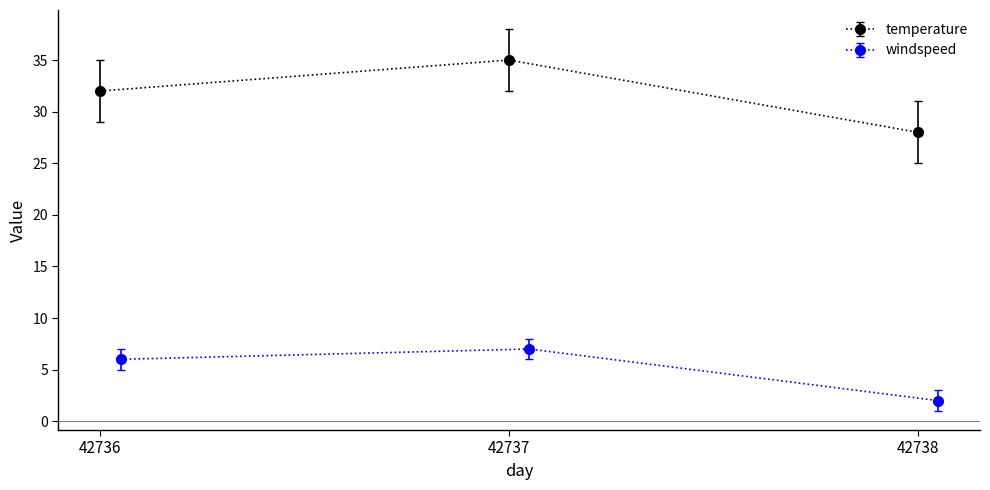

Between 42737 and 42736, which is larger?

42737